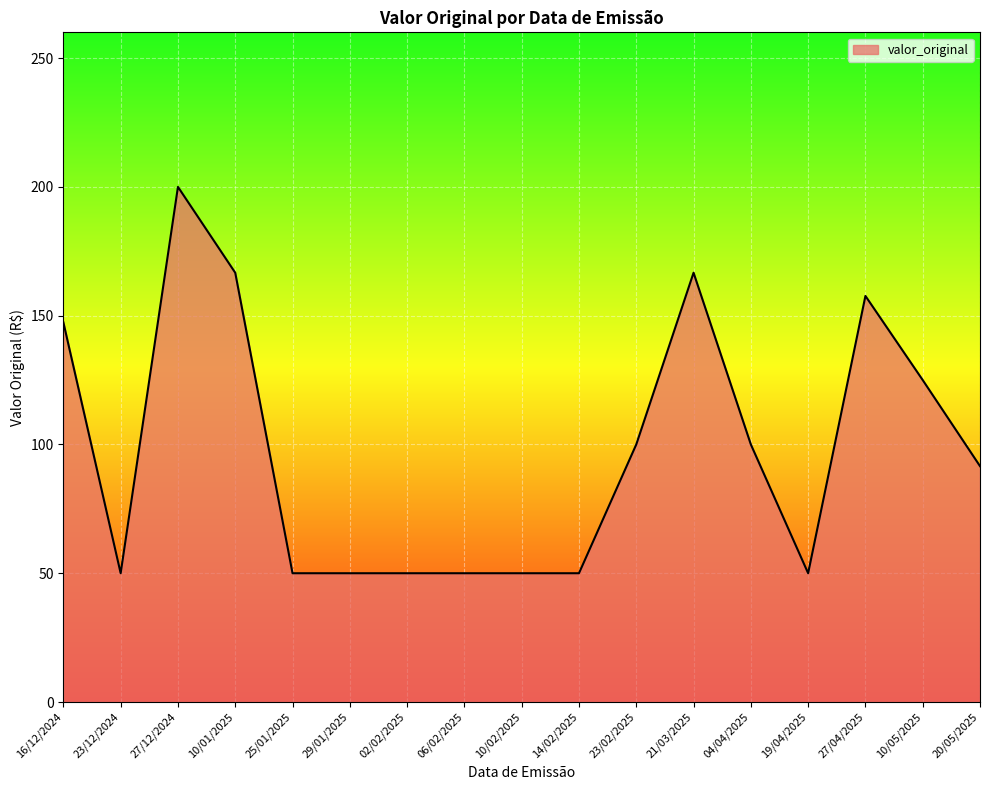

True or false: the data shows 349.9 at 27/12/2024.

False